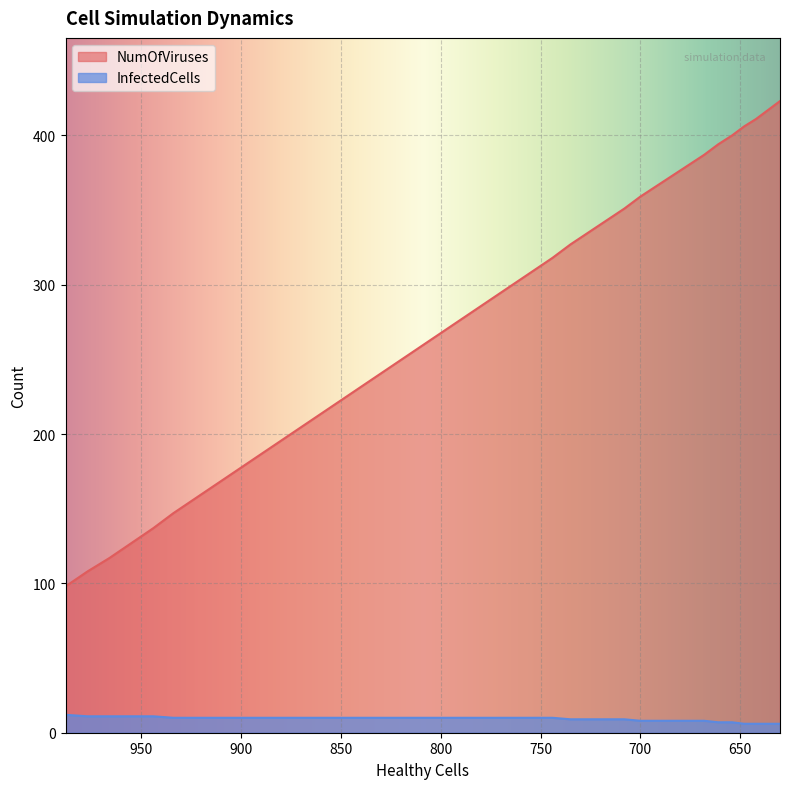

At which category is the sum across all series the highest?

630